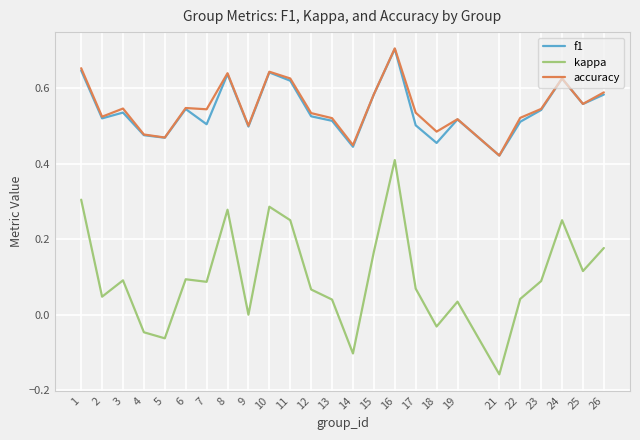

What is the sum of all f1 values?

13.6